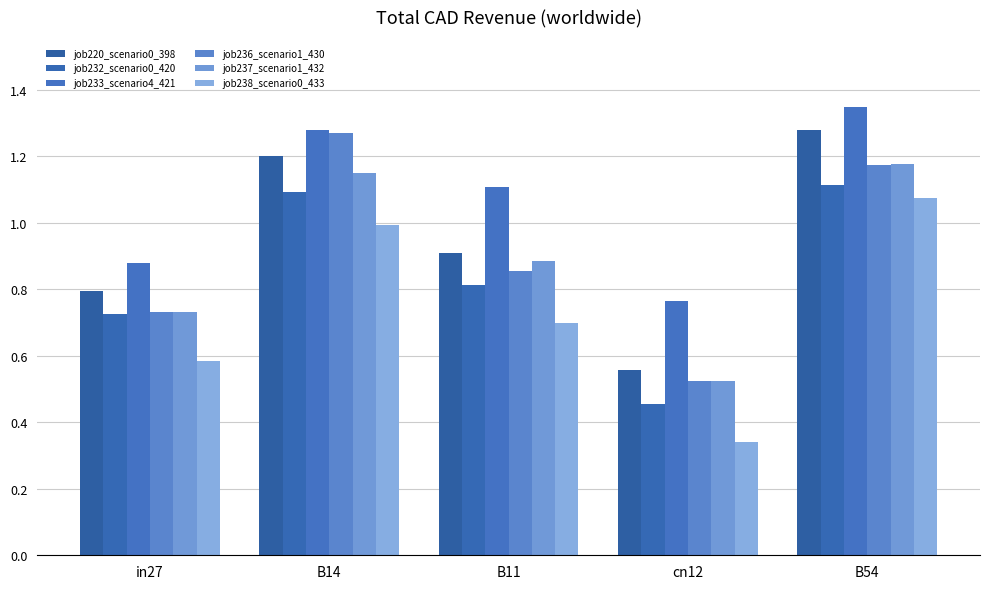

What is the smallest value displayed?

0.3